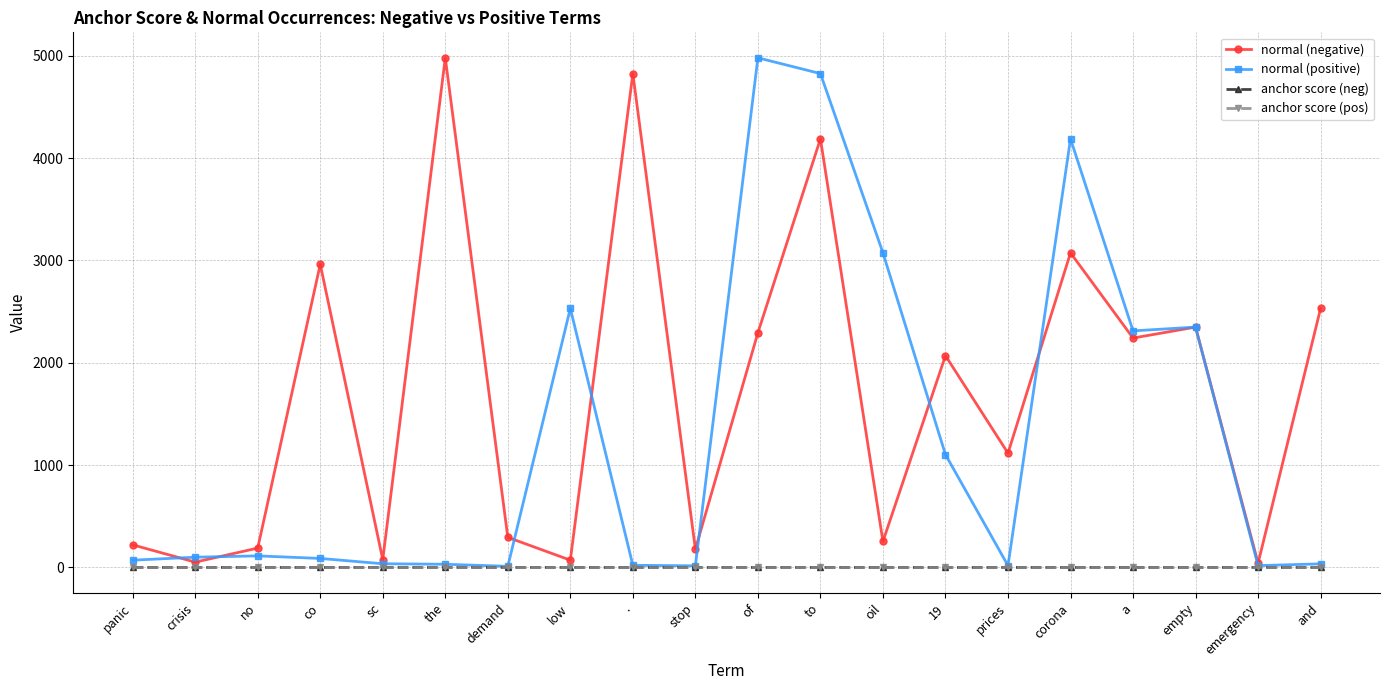

At which category is the sum across all series the highest?

to